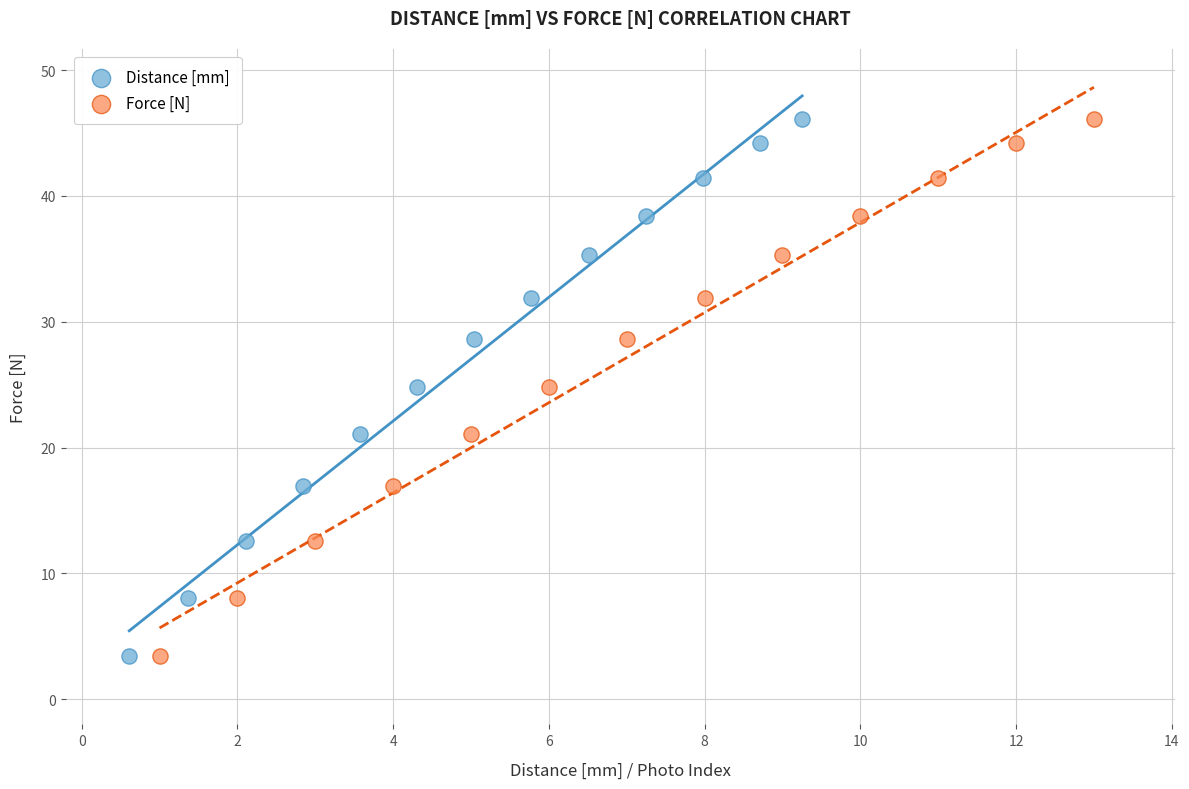

What are all the series names shown in the legend?

Distance [mm], Force [N]